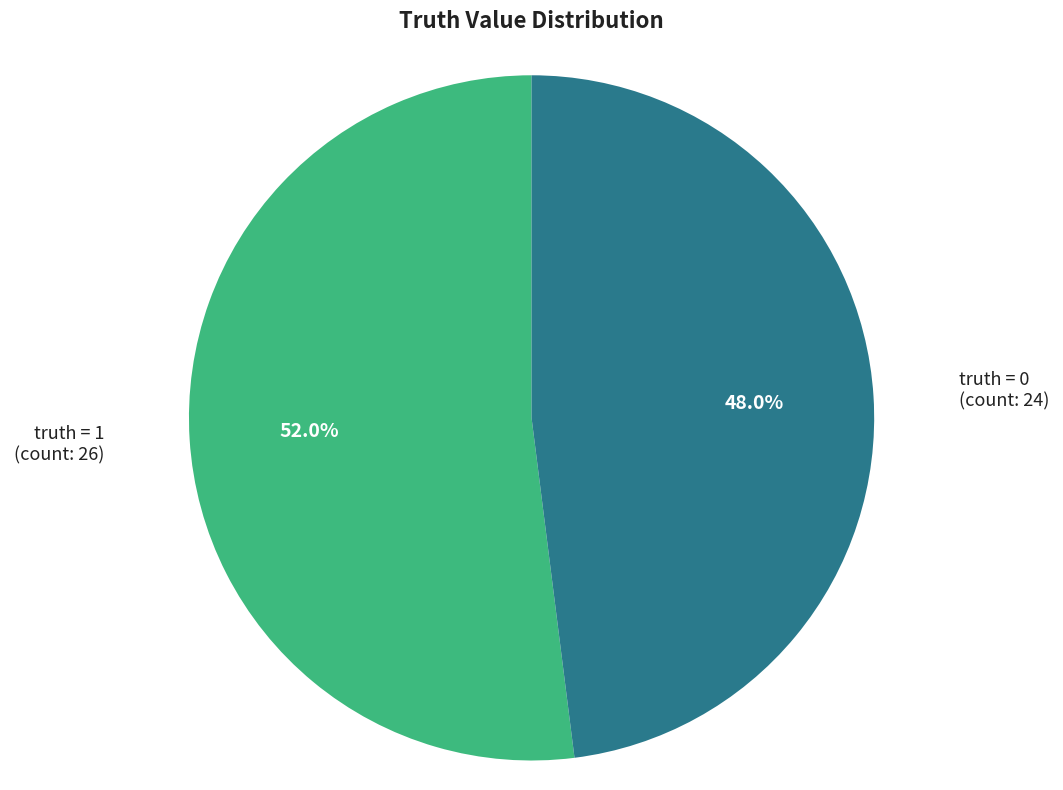

Does any single category account for the majority?

Yes